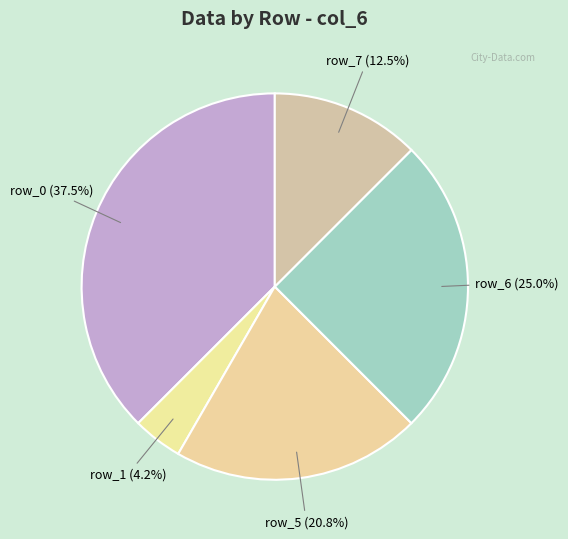

Does any single category account for the majority?

No